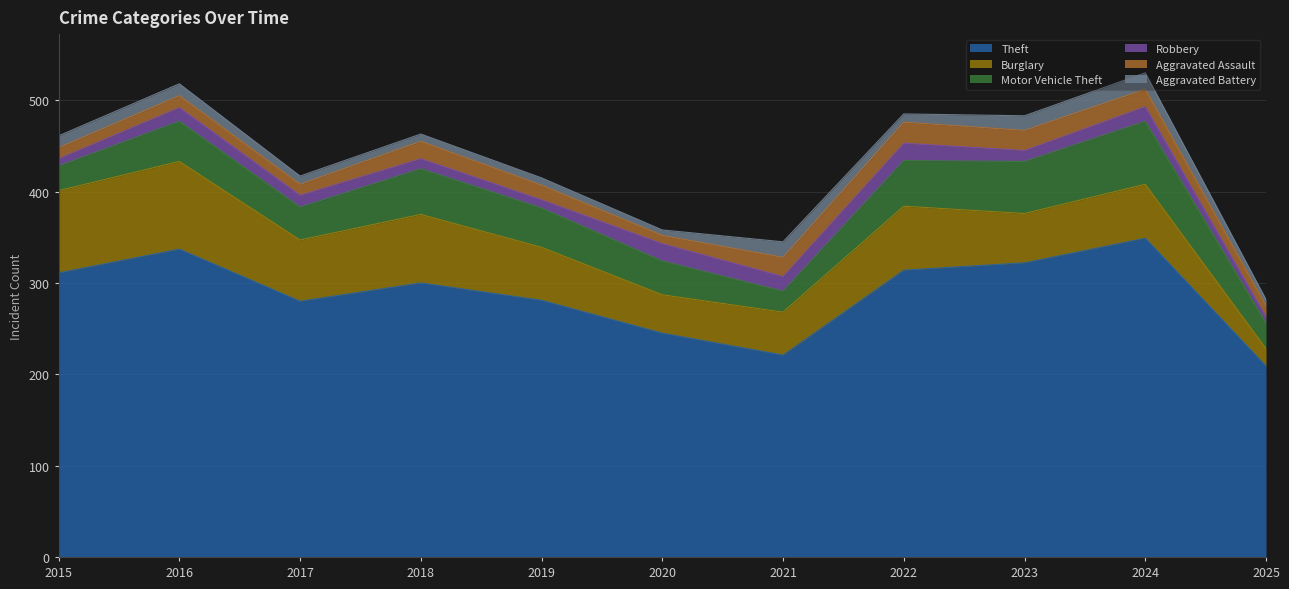

True or false: Aggravated Assault and Aggravated Battery intersect in this chart.

False